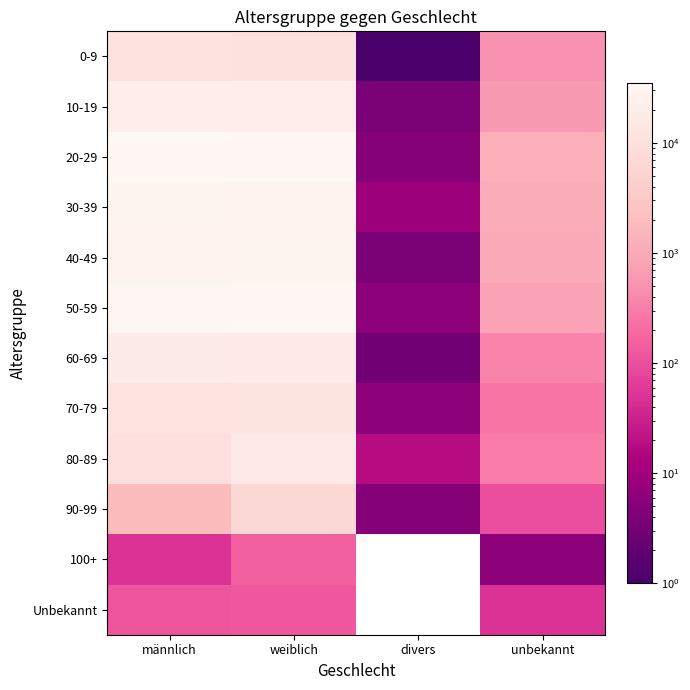

At which category is the sum across all series the highest?

weiblich